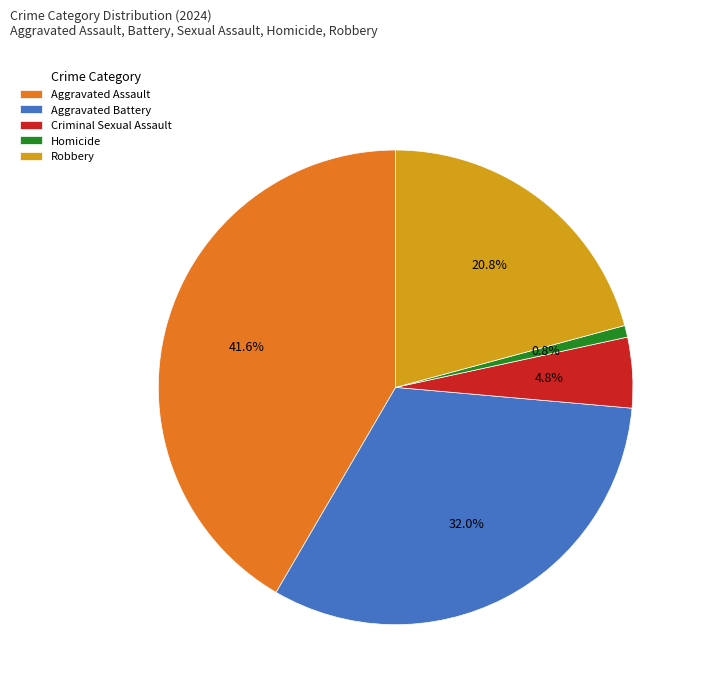

What percentage is NOT represented by Aggravated Battery?

68.0%